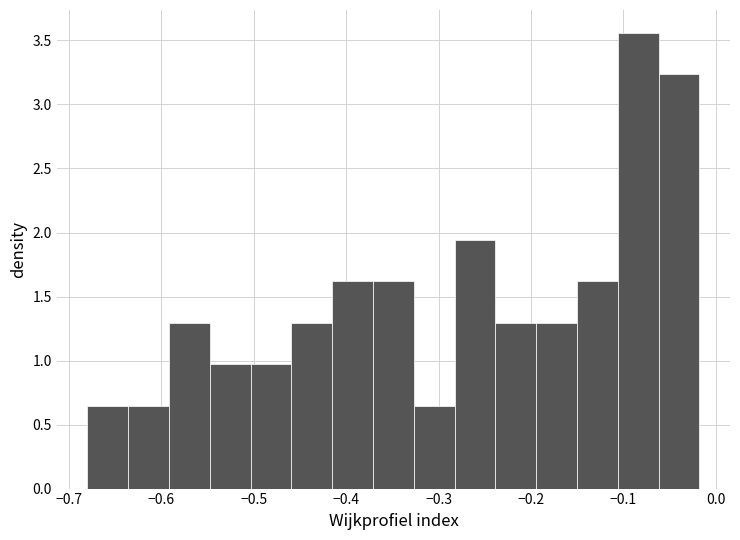

What is the height of the bar covering -0.46 to -0.42 on the x-axis? Neither the bar edges nor the heights are printed on the chart, so give them approximately, as read against the axes.

1.30